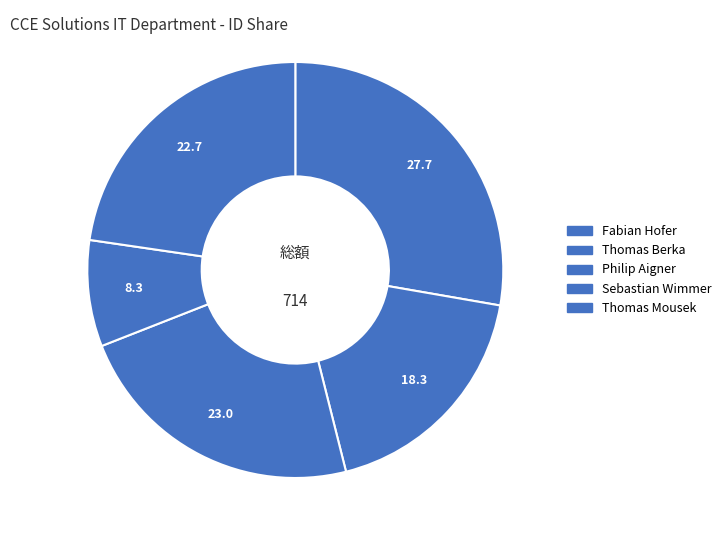

Count the number of slices in the pie.

5